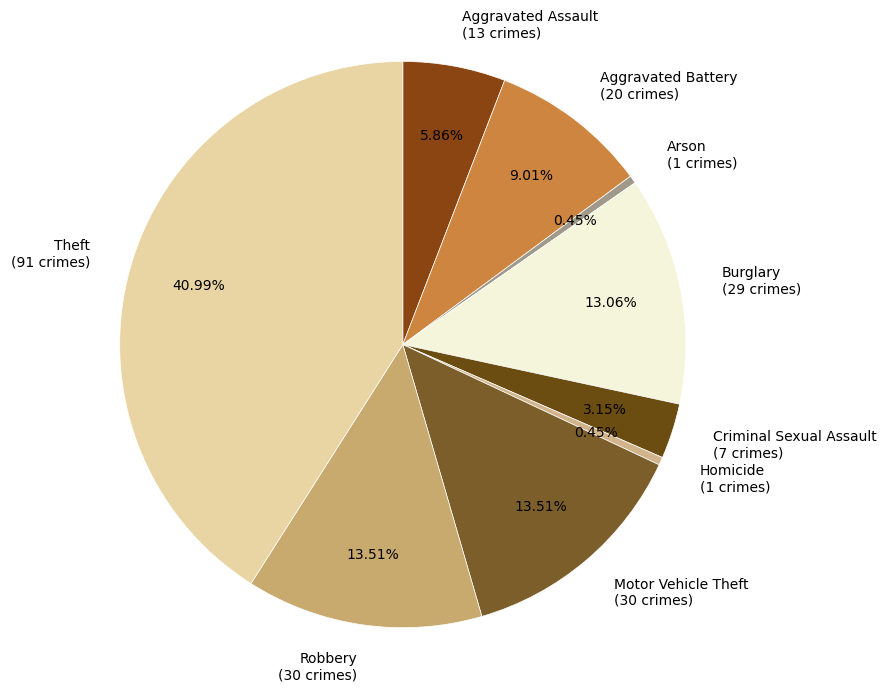

Is it true that Motor Vehicle Theft is 14% of the pie?

True